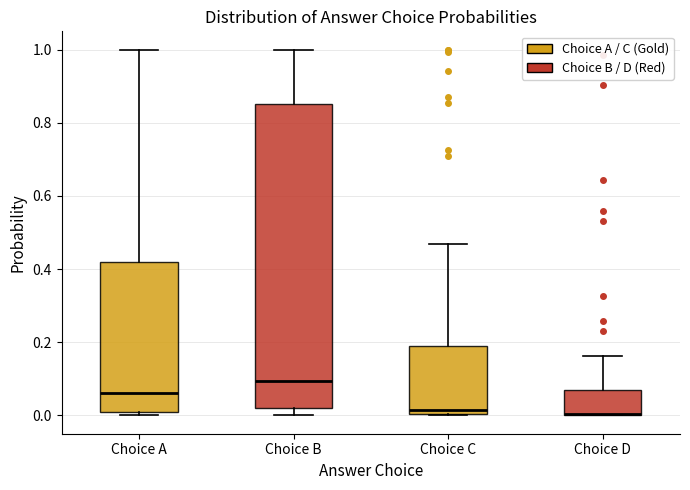

Reading left to right, transcribe this box plot: for each box, give where its median line is, the range the box spans, and where its two whiskers end, as read against the y-axis. The values are not printed on the chart, so give them approximately, as read against the axis.

Choice A: median 0.06, box 0.00 to 0.42, whiskers 0.00 (just below the box's lower edge) to 1.00
Choice B: median 0.10, box 0.02 to 0.86, whiskers 0.00 to 1.00
Choice C: median 0.02, box 0.00 to 0.18, whiskers 0.00 to 0.46
Choice D: median 0.00 (drawn on the box's lower edge), box 0.00 to 0.06, whiskers 0.00 to 0.16